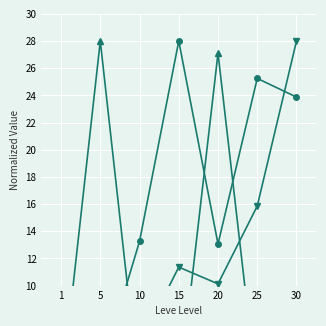

What is the sum of the Leve EXP values at 30 and 10?

33.6